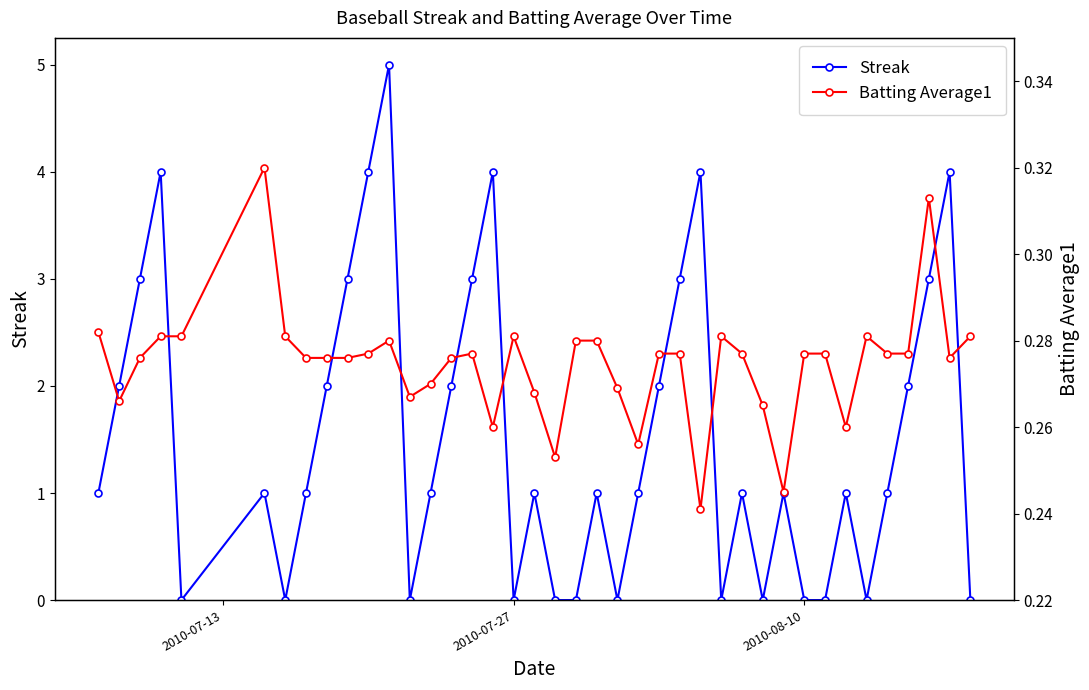

How many data points in Streak are less than 1?

13